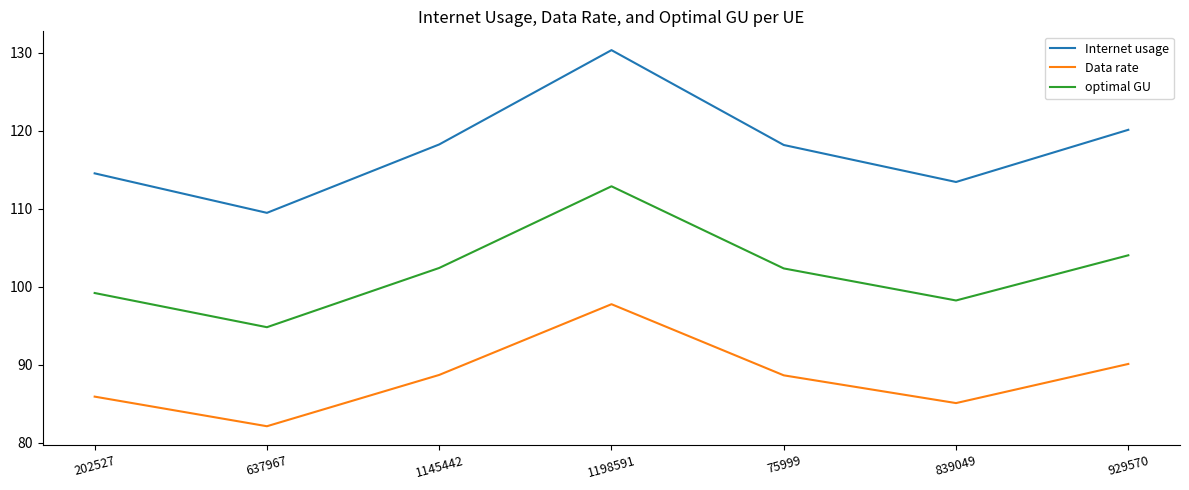

What is the smallest value displayed?

82.1